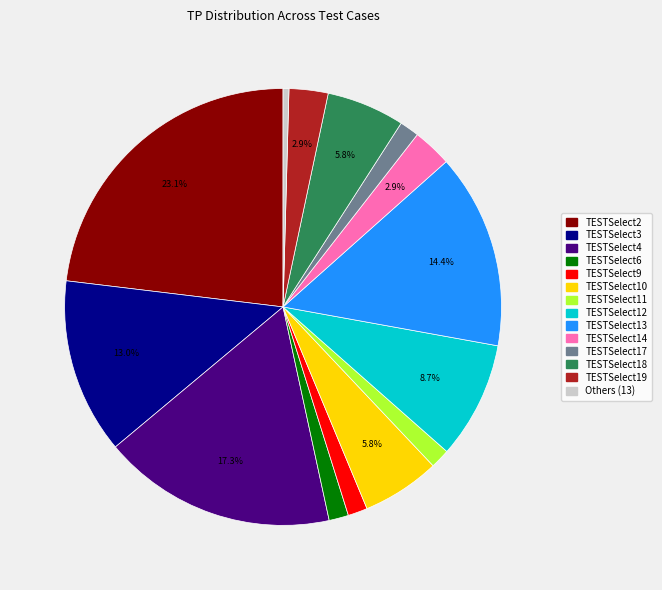

How many slices are in this pie chart?

14